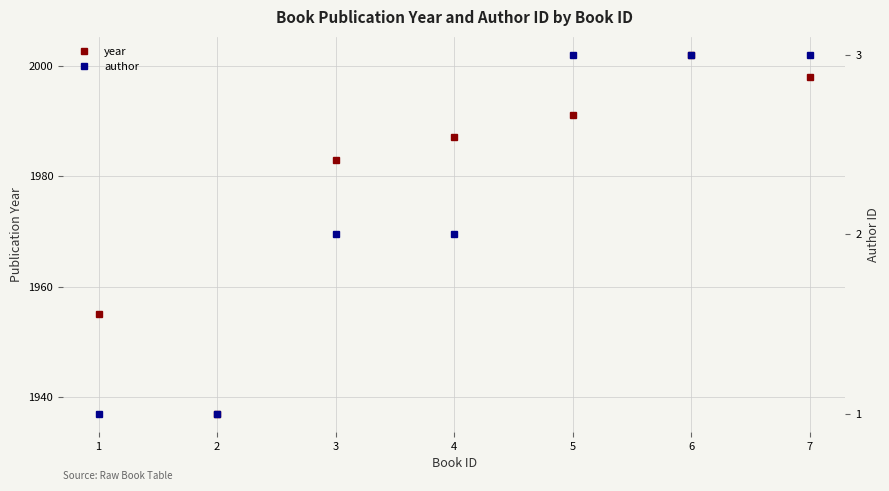

How many lines are shown in the chart?

2